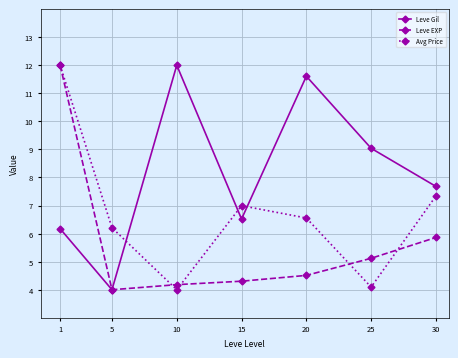

What are all the series names shown in the legend?

Leve Gil, Leve EXP, Avg Price